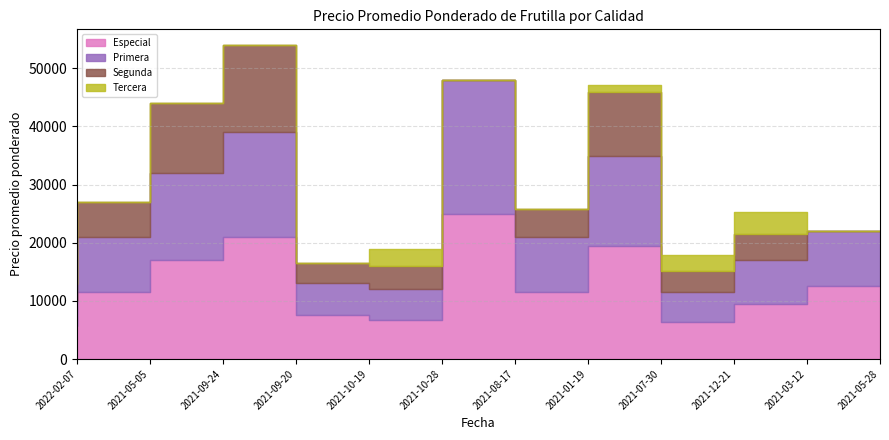

True or false: Tercera and Segunda cross at least once.

False